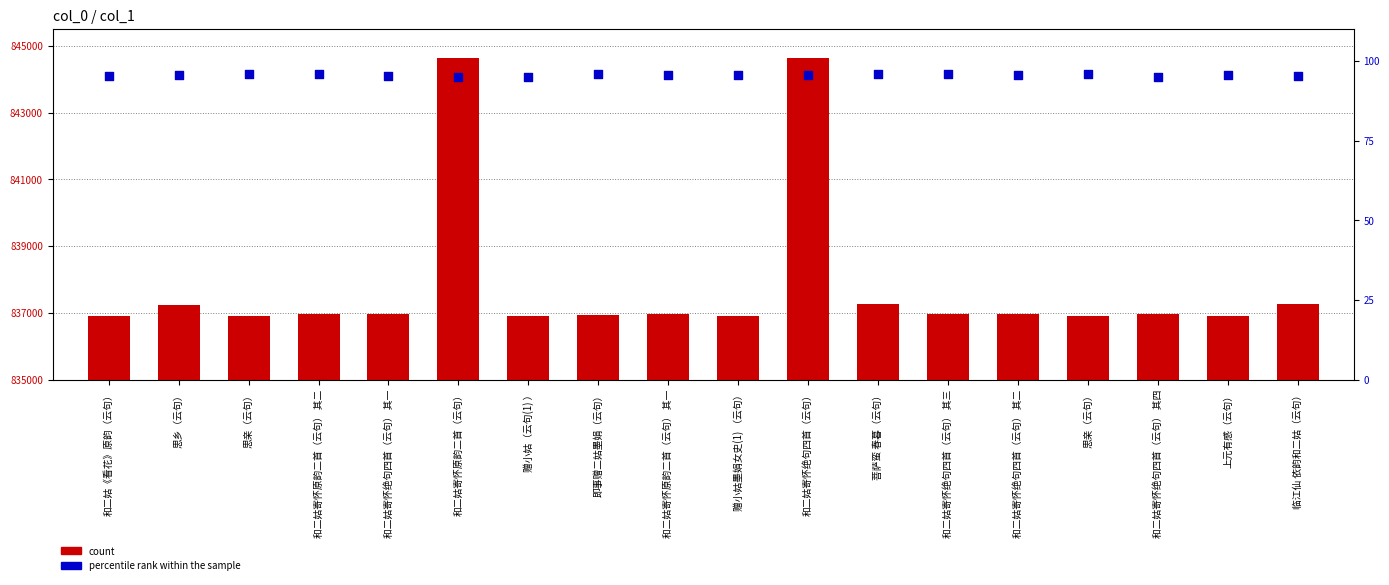

Which series has the largest Y range (max minus min)?

count